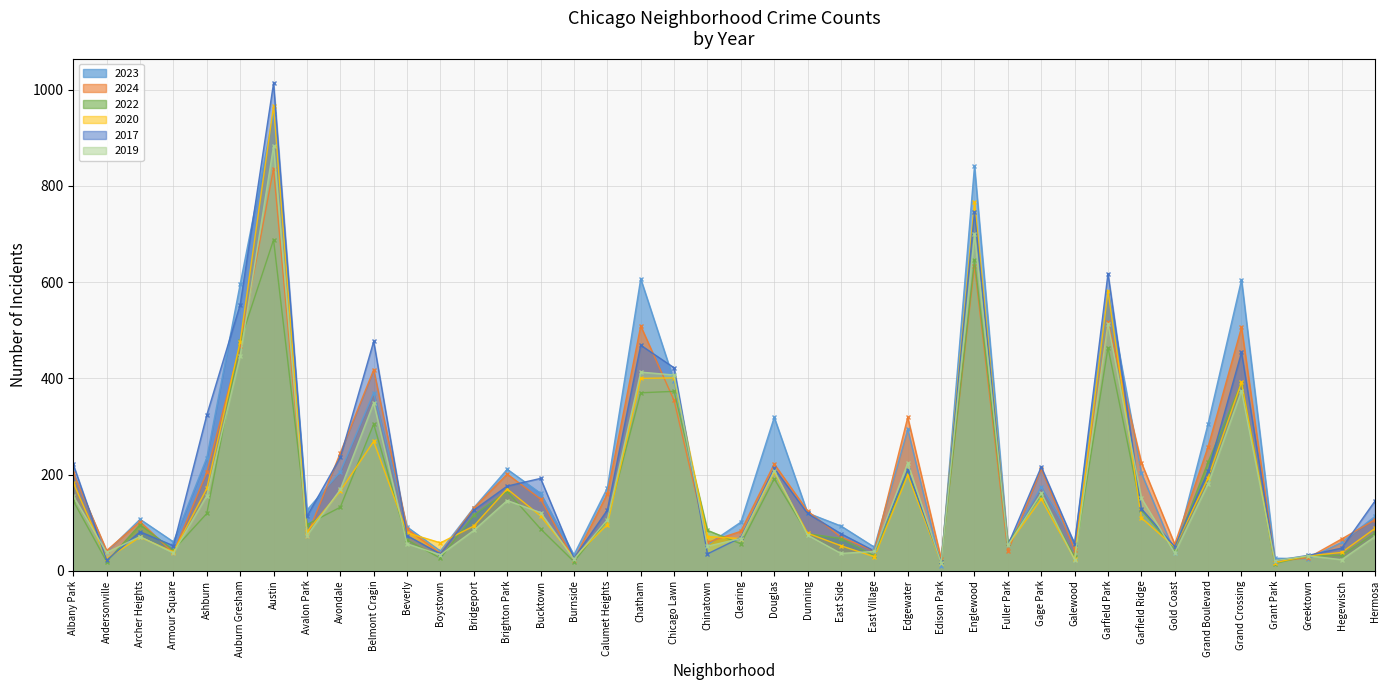

Does the chart display data point markers on the line(s)?

Yes